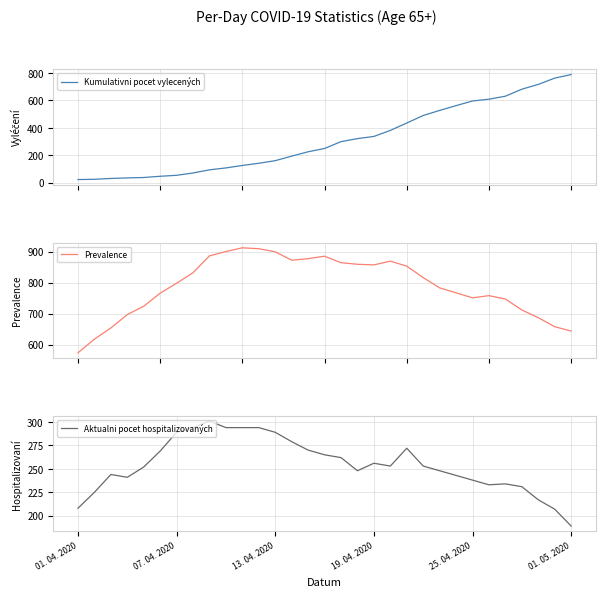

At which label does Prevalence first exceed 798?

7